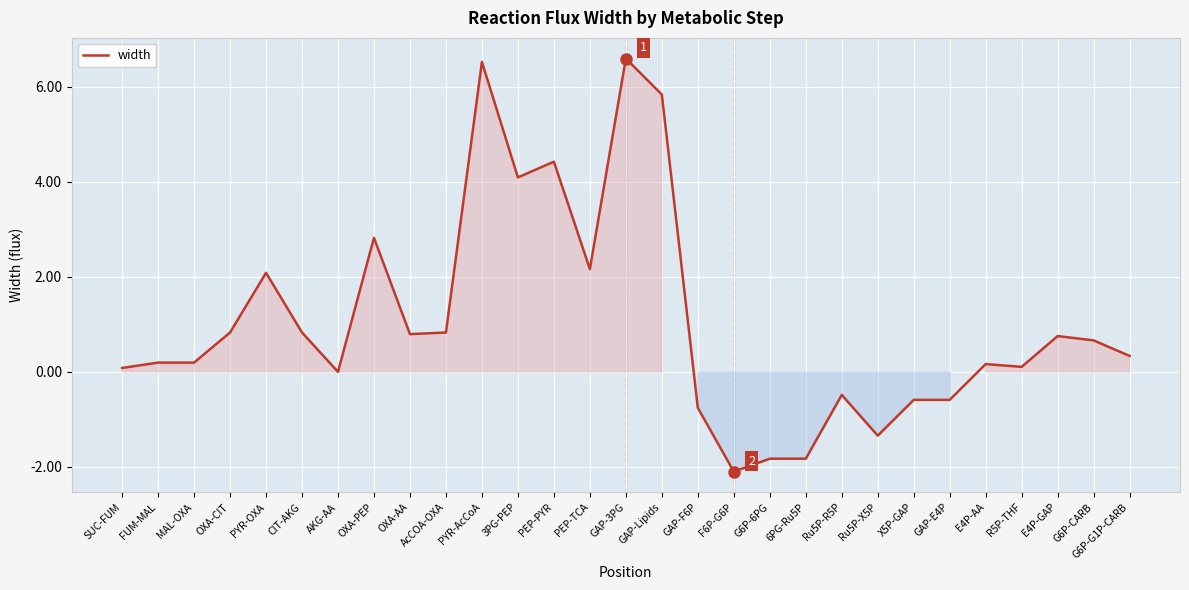

What is the maximum value shown in the chart?

6.6